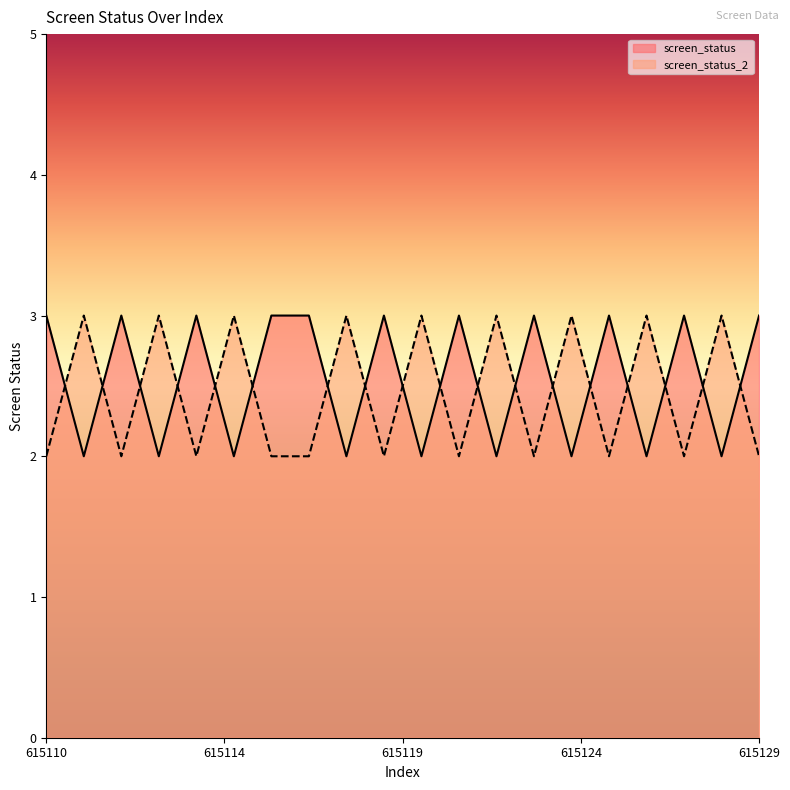

How many series are shown in this chart?

2